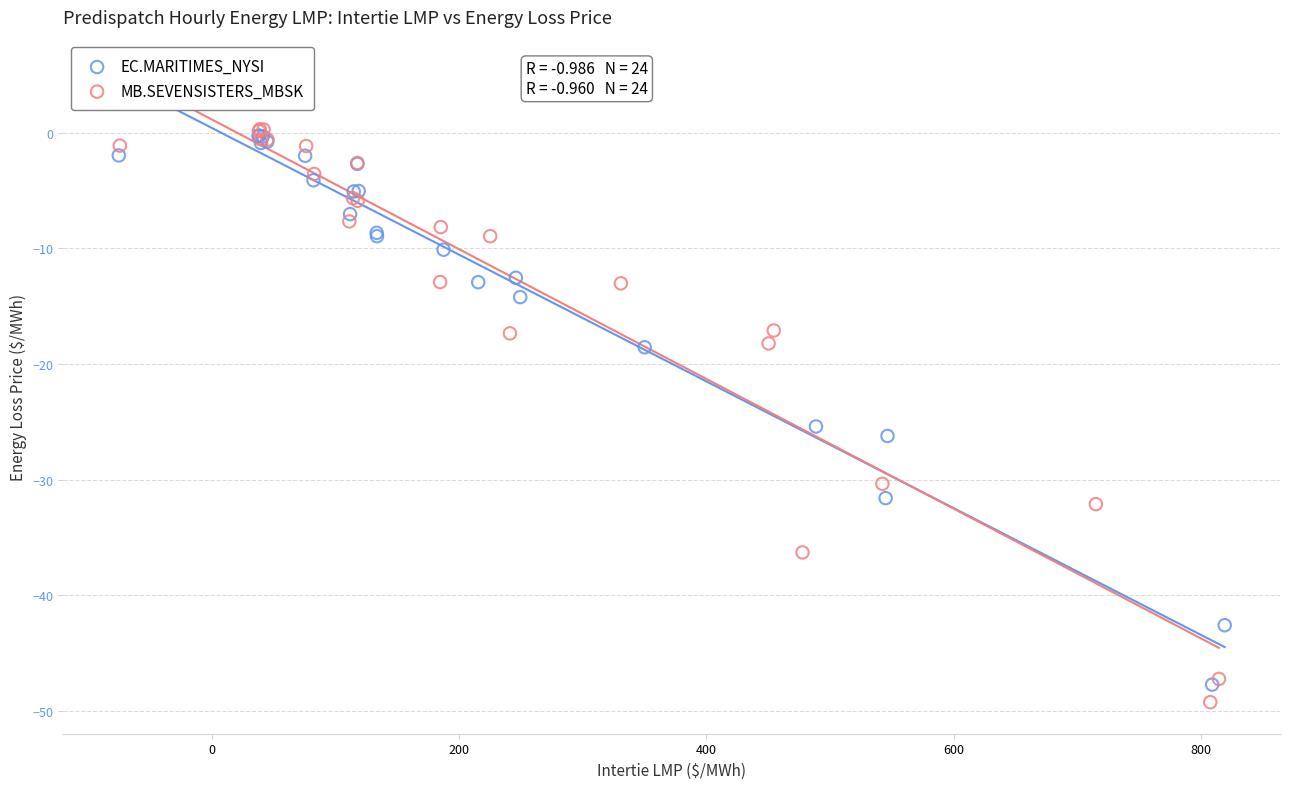

Which series has the widest spread of Y values?

MB.SEVENSISTERS_MBSK